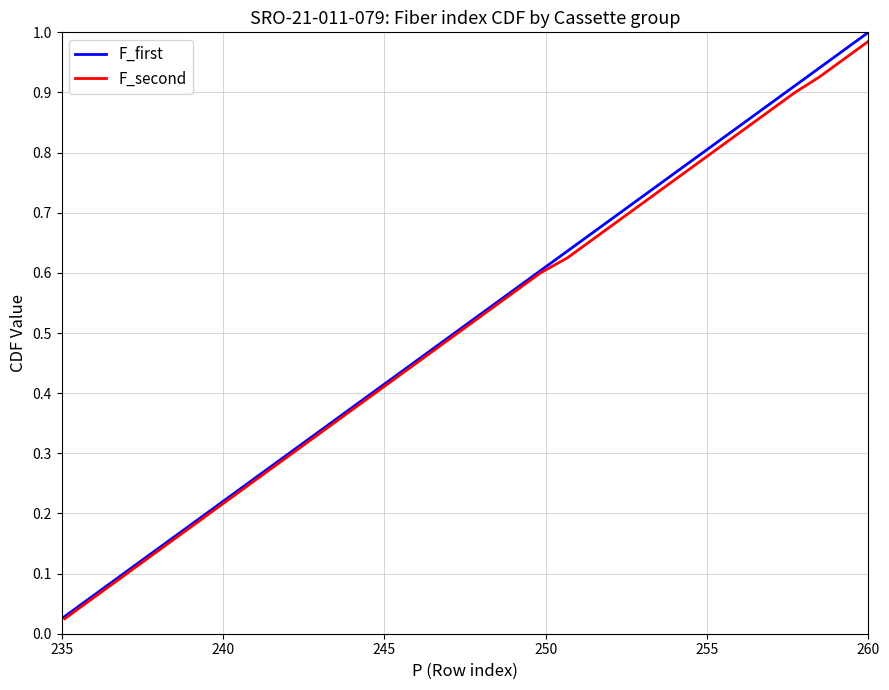

Which category has the lowest value in the F_first series?

235